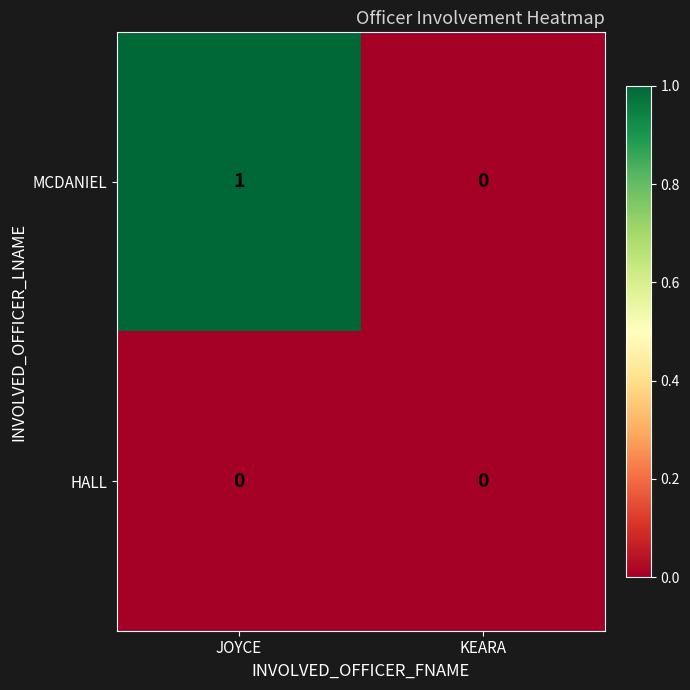

Which series has the largest total across all categories?

MCDANIEL